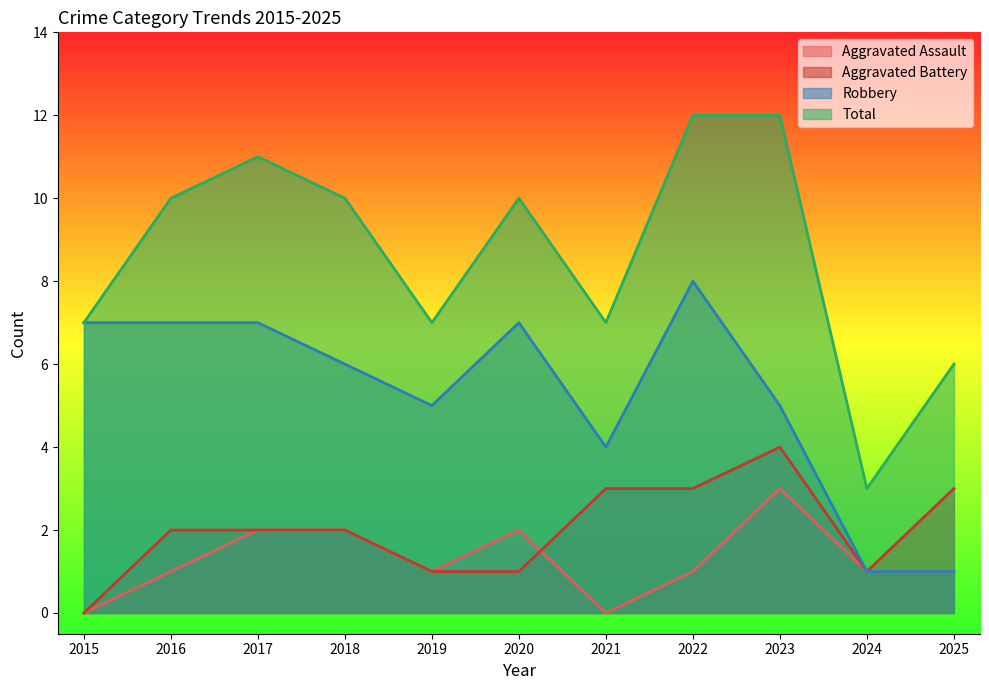

How many lines are shown in the chart?

4